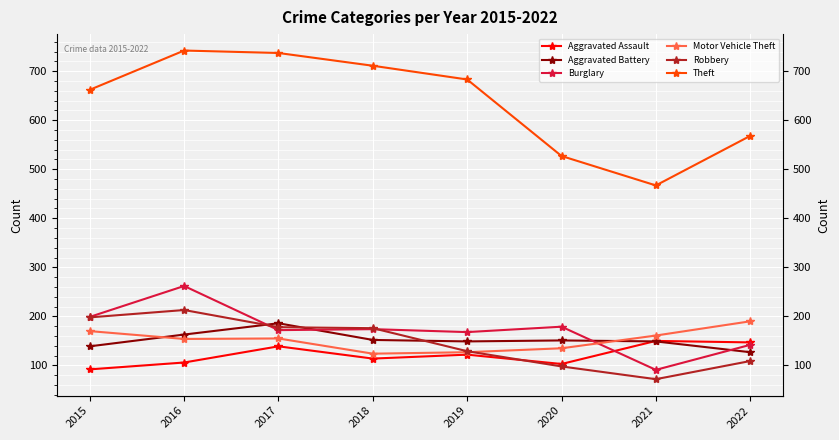

Where is the first local minimum for Aggravated Assault?

2018